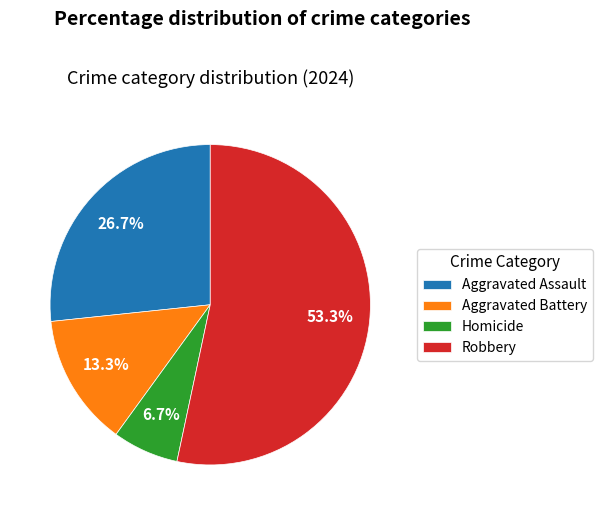

How many segments does this pie chart have?

4